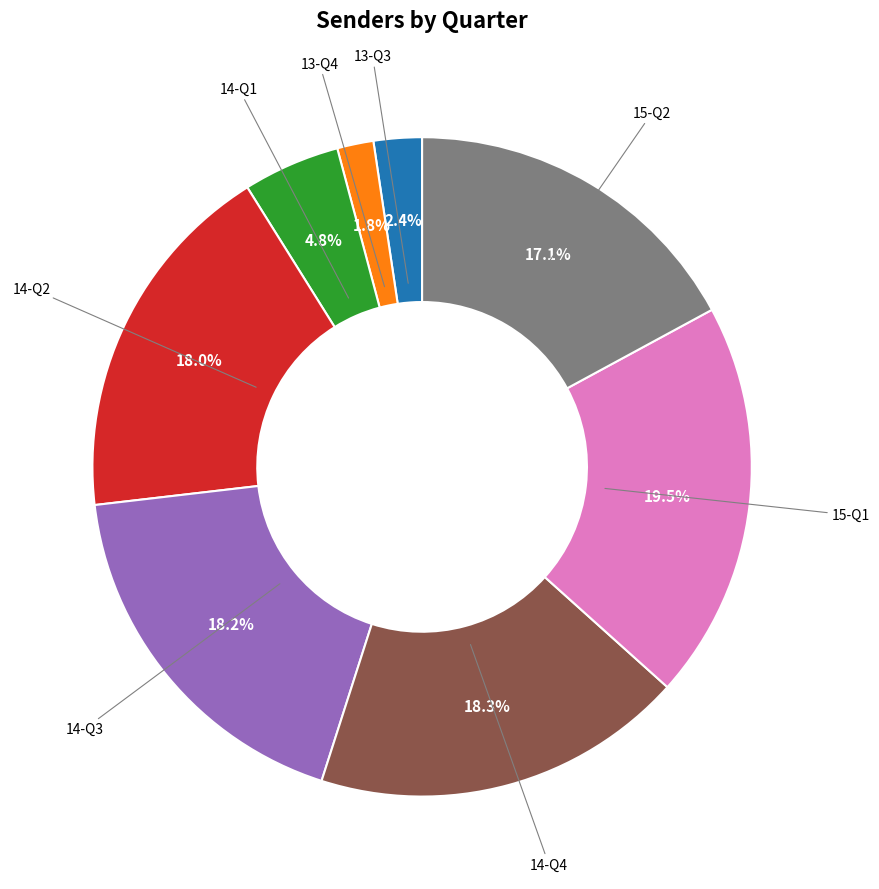

Is there any slice that represents more than half of the pie?

No